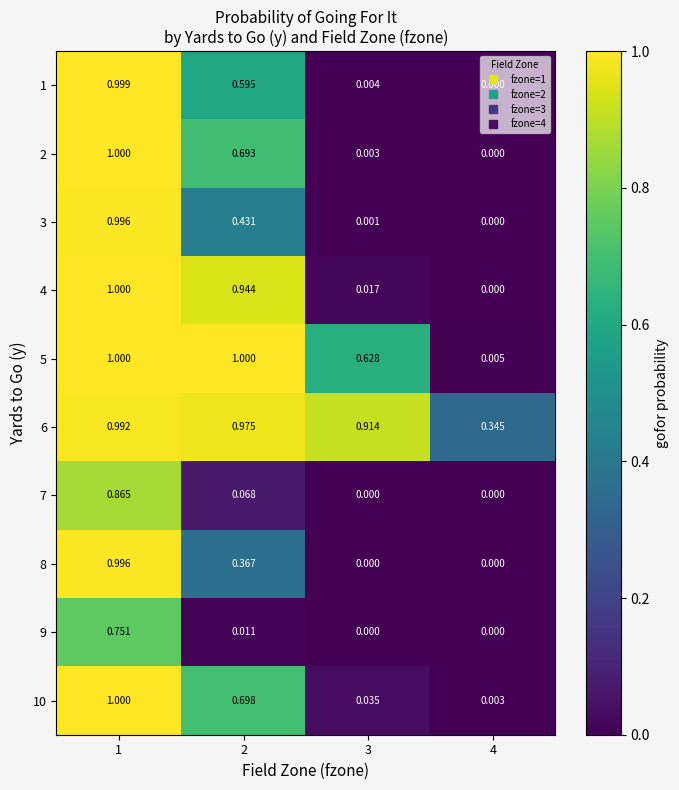

Is the value of 4 at 1 greater than the value of 2 at 2?

Yes